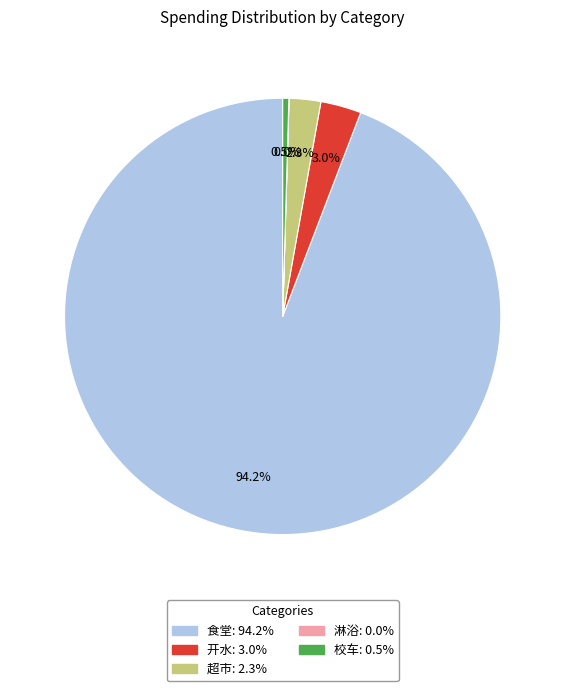

What is the majority slice?

食堂